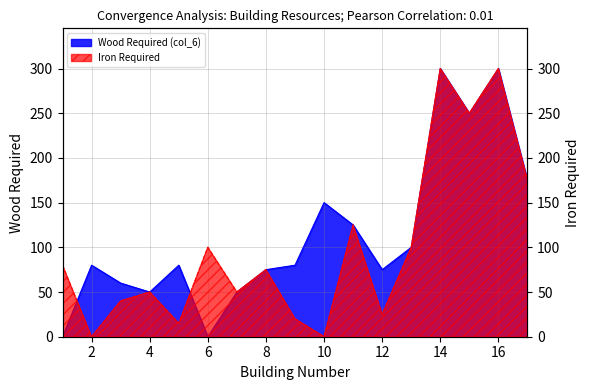

At how many categories does at least one series exceed 81?

8